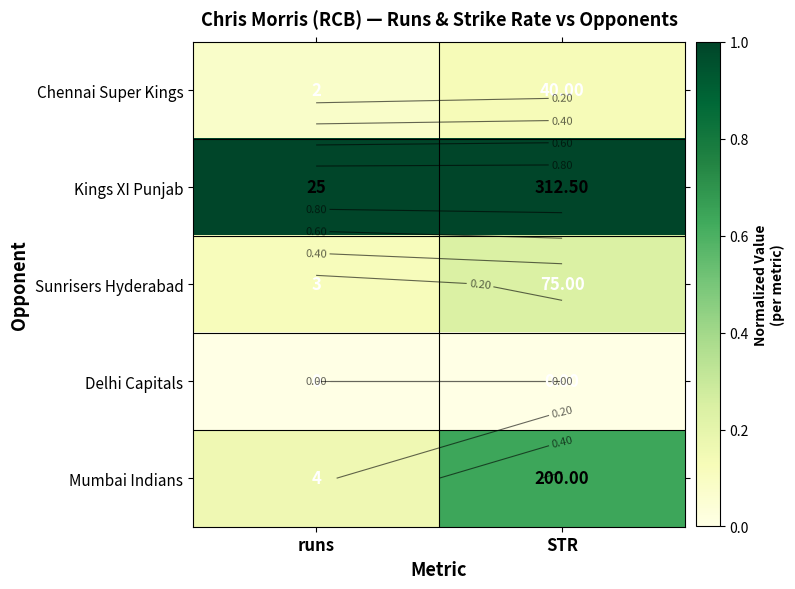

The Chennai Super Kings series shows 0.0 at runs. True or false?

False